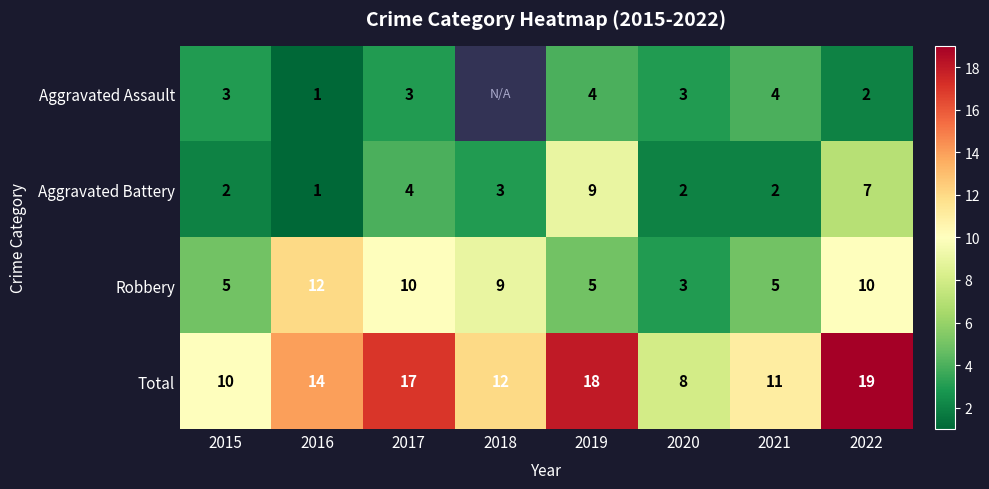

Count the Aggravated Battery values in the range 2 to 7.

6